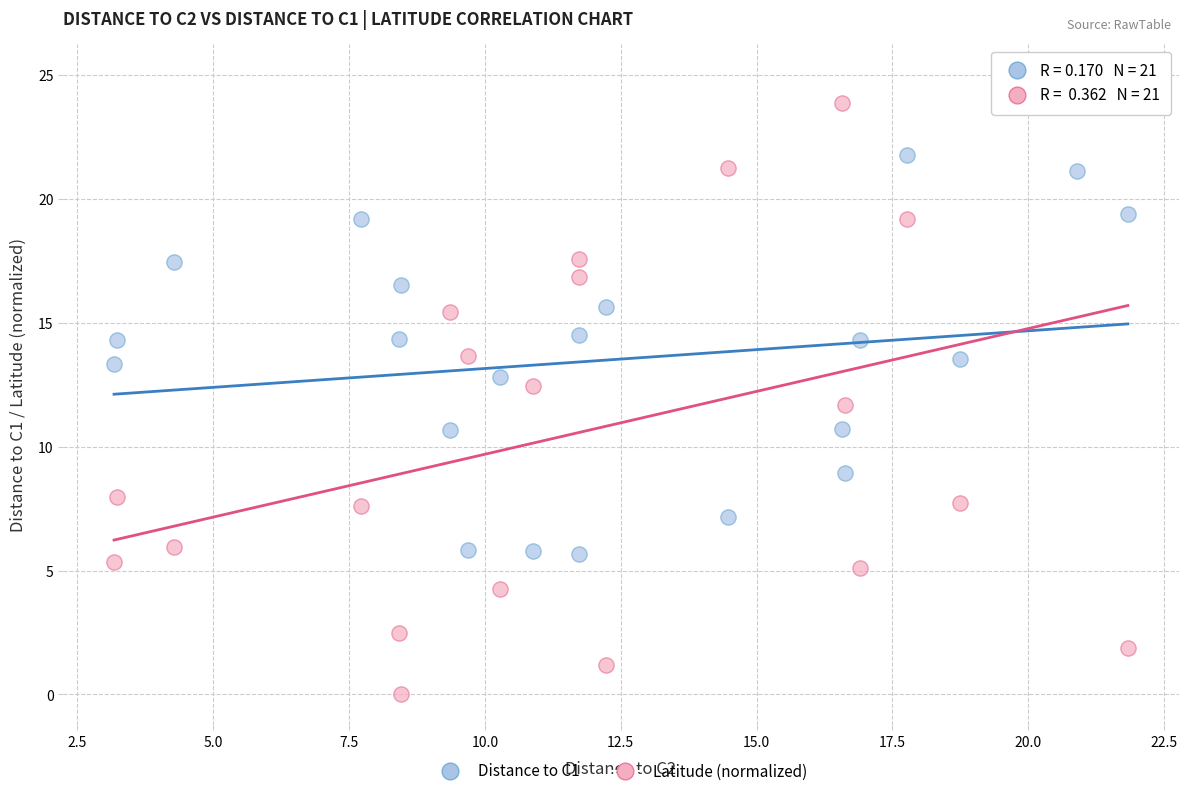

Which series has the widest spread of Y values?

Latitude (normalized)